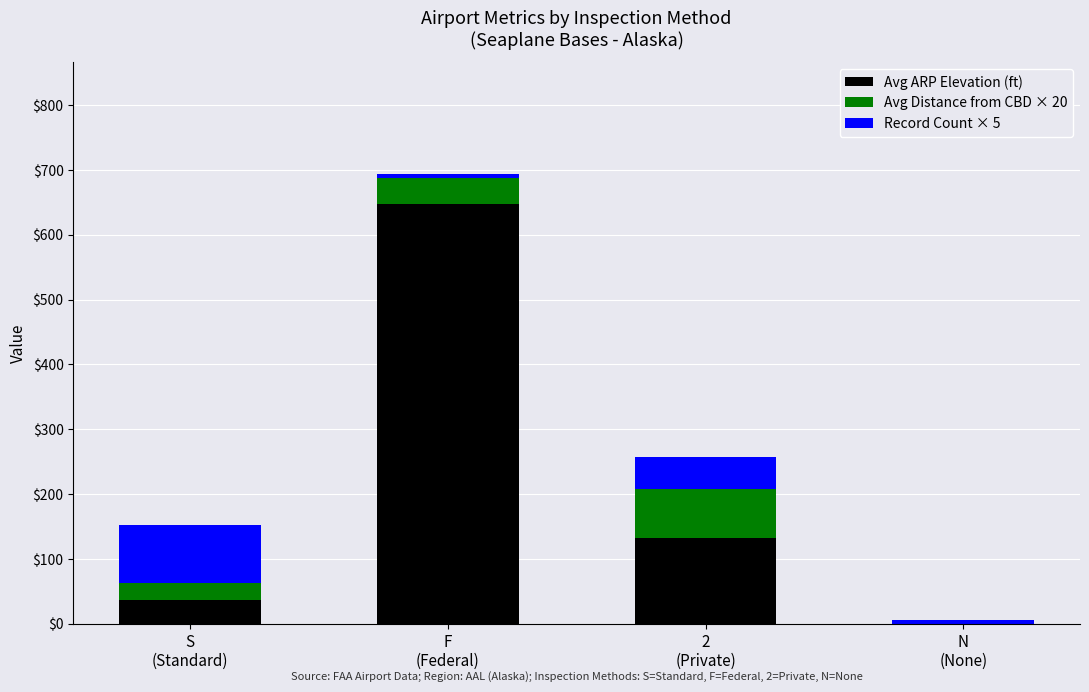

What is the average value of the Avg ARP Elevation (ft) series?

204.0